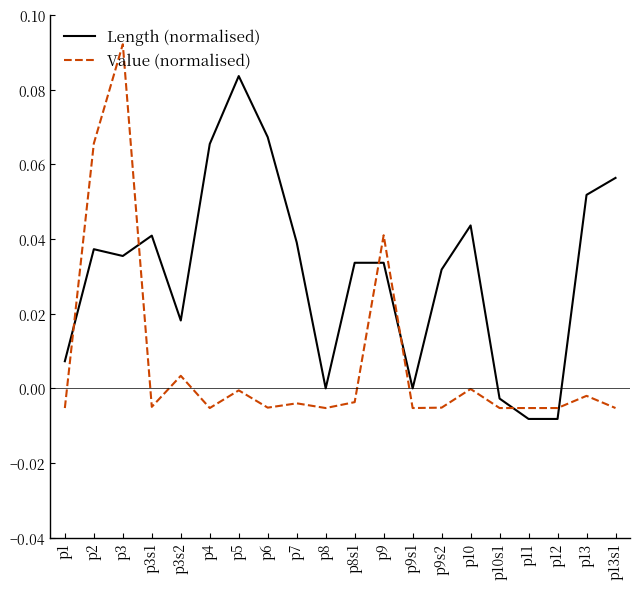

True or false: Value (normalised) has more than 2 points higher than both neighbors.

True